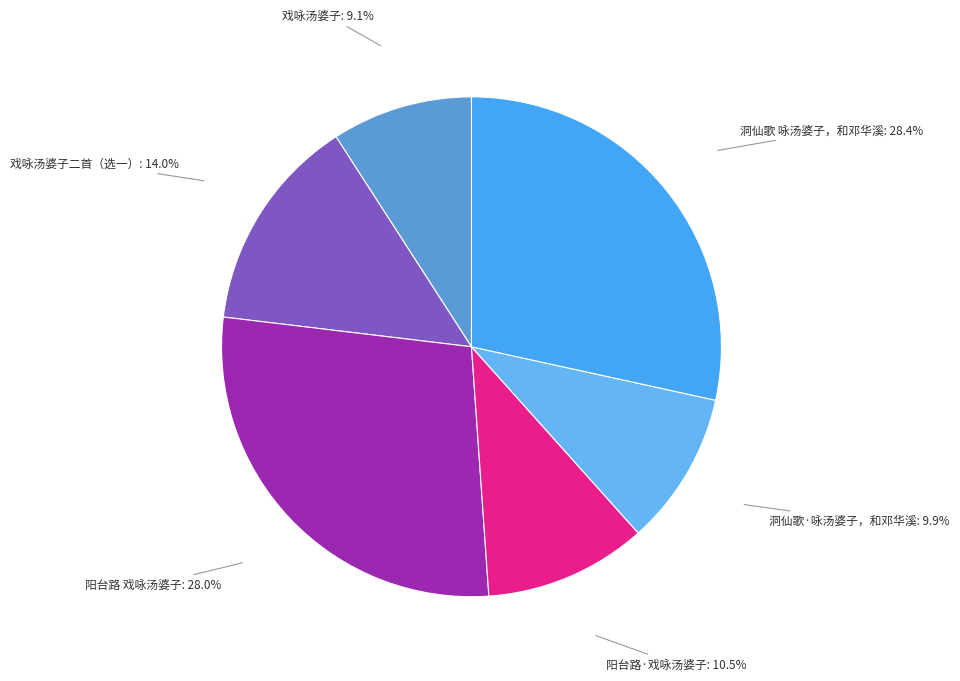

To the nearest percent, what is the combined percentage of 戏咏汤婆子 and 阳台路 戏咏汤婆子?

37%